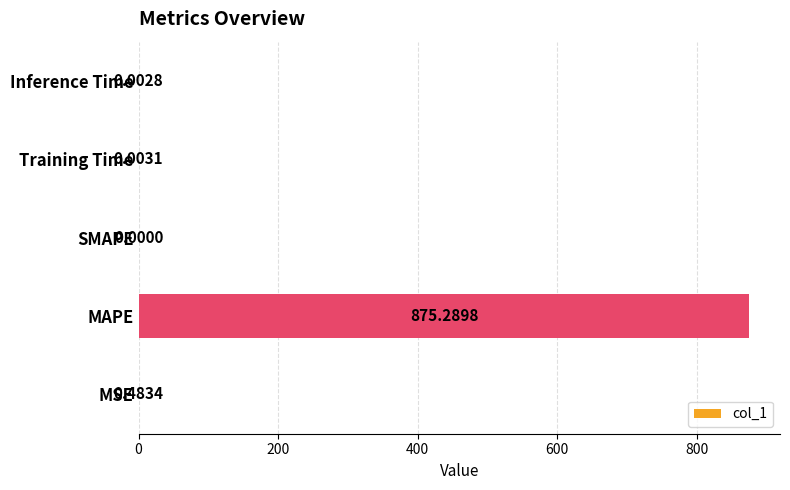

What is the sum of all values?

875.8